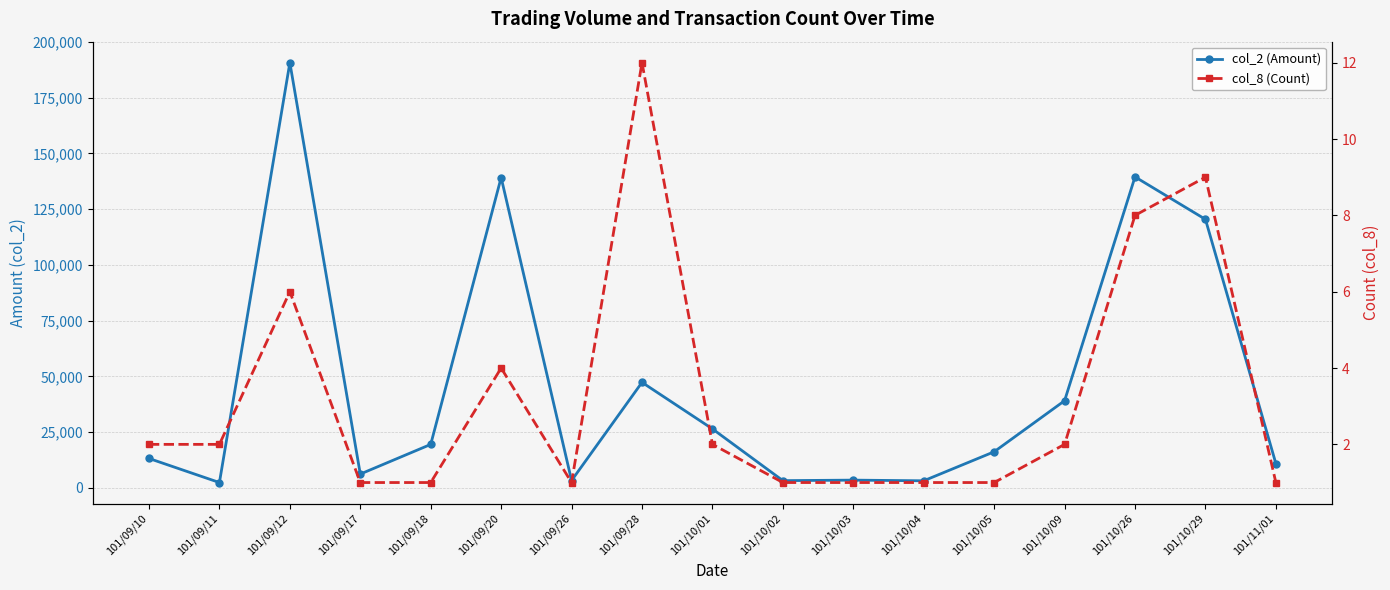

At which label does col_2 (Amount) first exceed 16200?

101/09/12